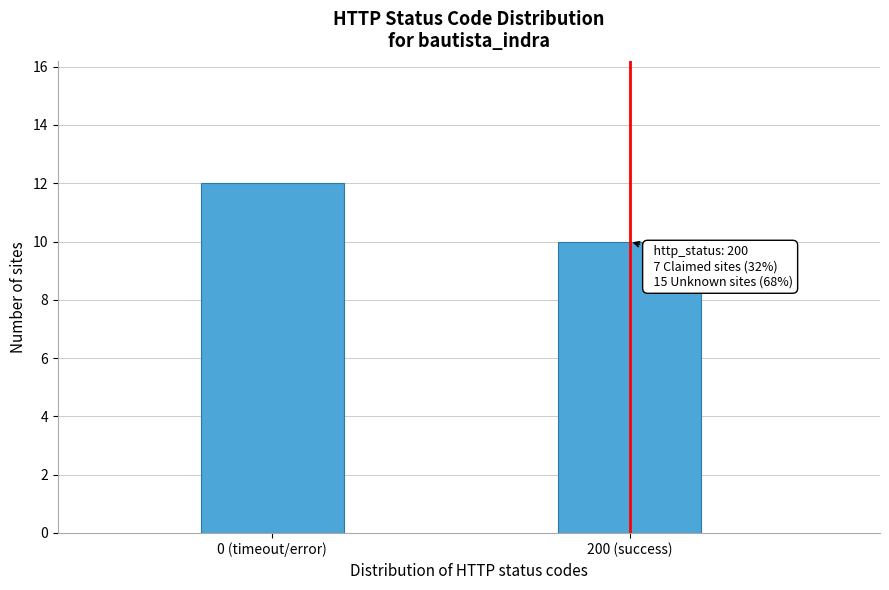

Reading left to right, transcribe all the data shown in this chart.

12	10